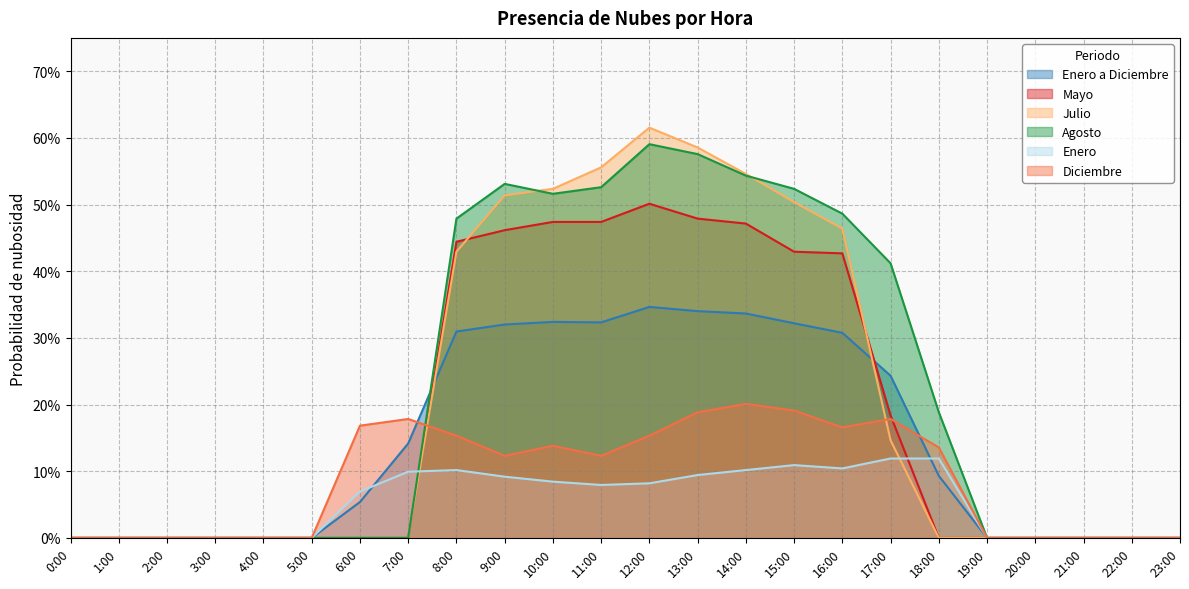

True or false: Diciembre and Enero cross at least once.

False